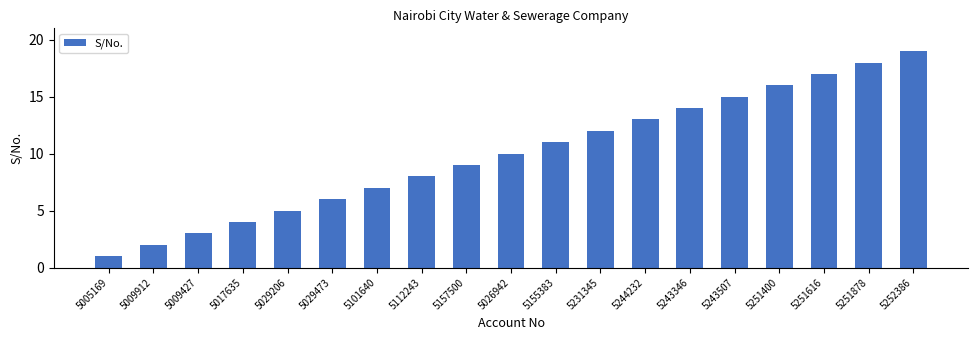

What is the smallest value displayed?

1